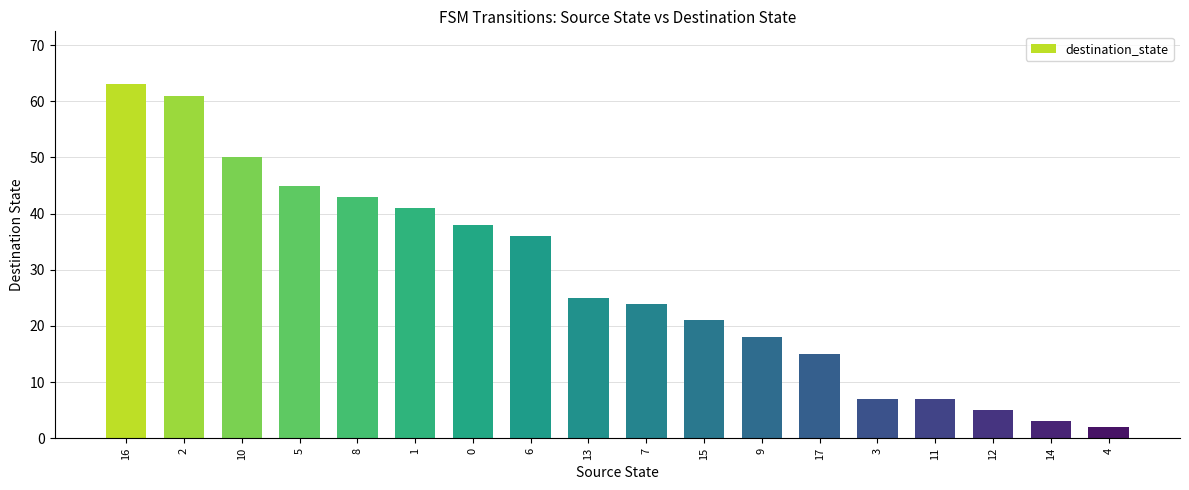

Are the bars grouped side by side (vs. stacked)?

No